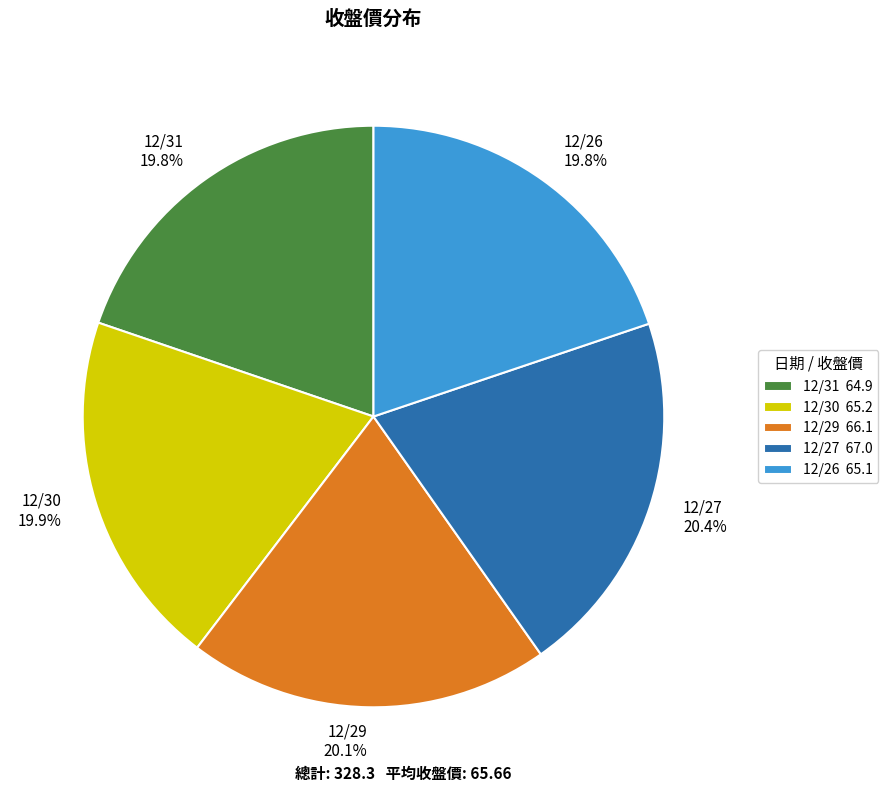

Does 12/26 account for over 50% of the chart?

No